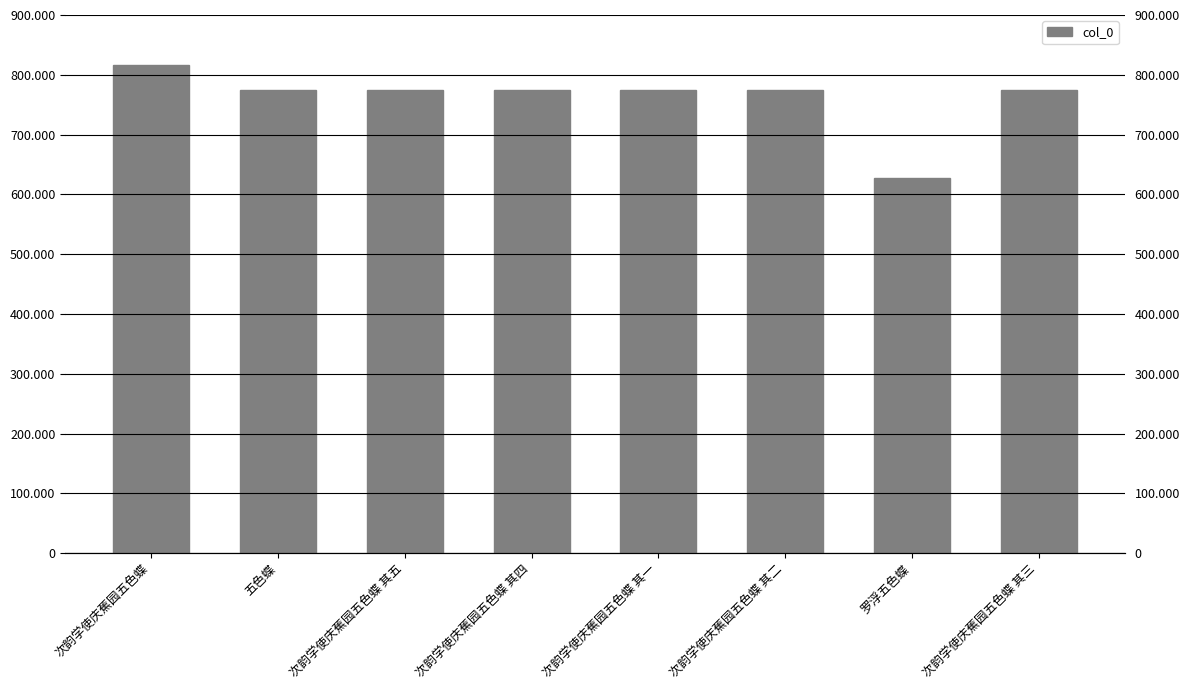

What is the sum of all values?

6093382